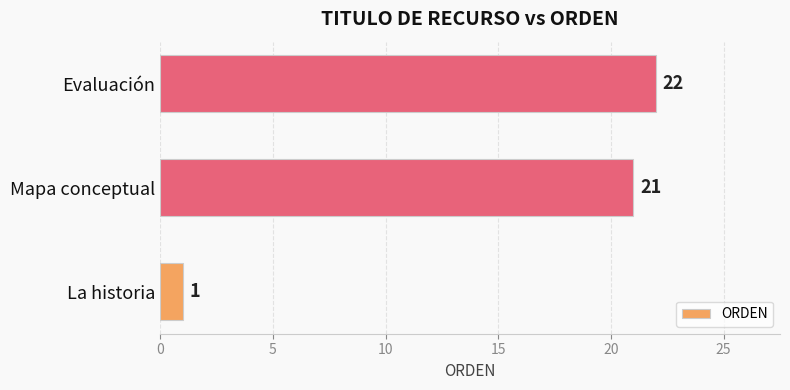

List the labels in order of value, smallest first.

La historia, Mapa conceptual, Evaluación